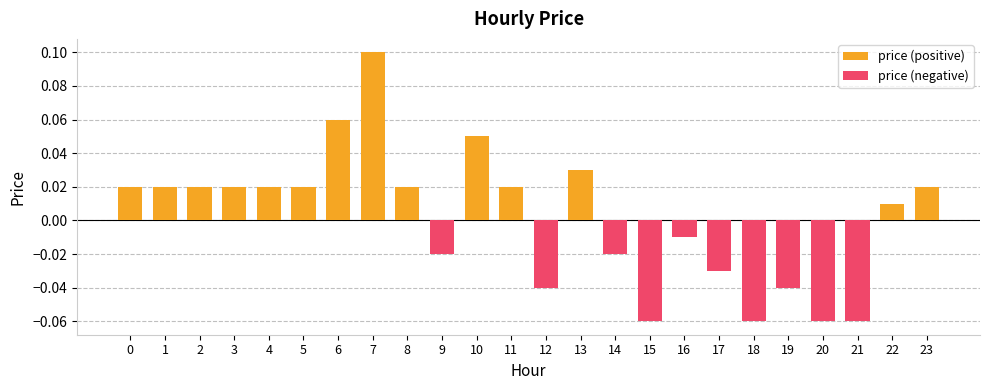

Is it true that the value at 22 is 0.0?

True